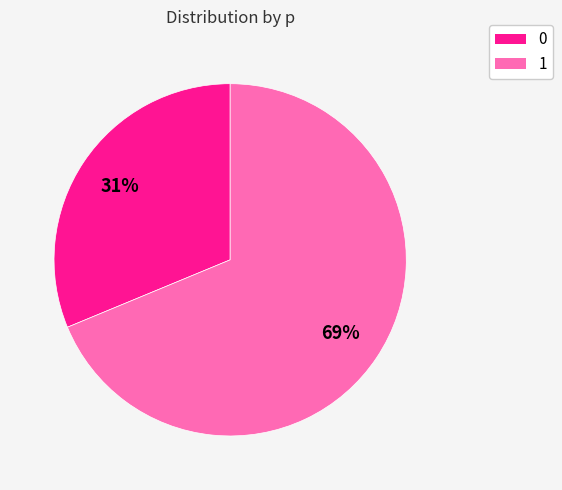

Combined, do 1 and 0 account for over 50%?

Yes